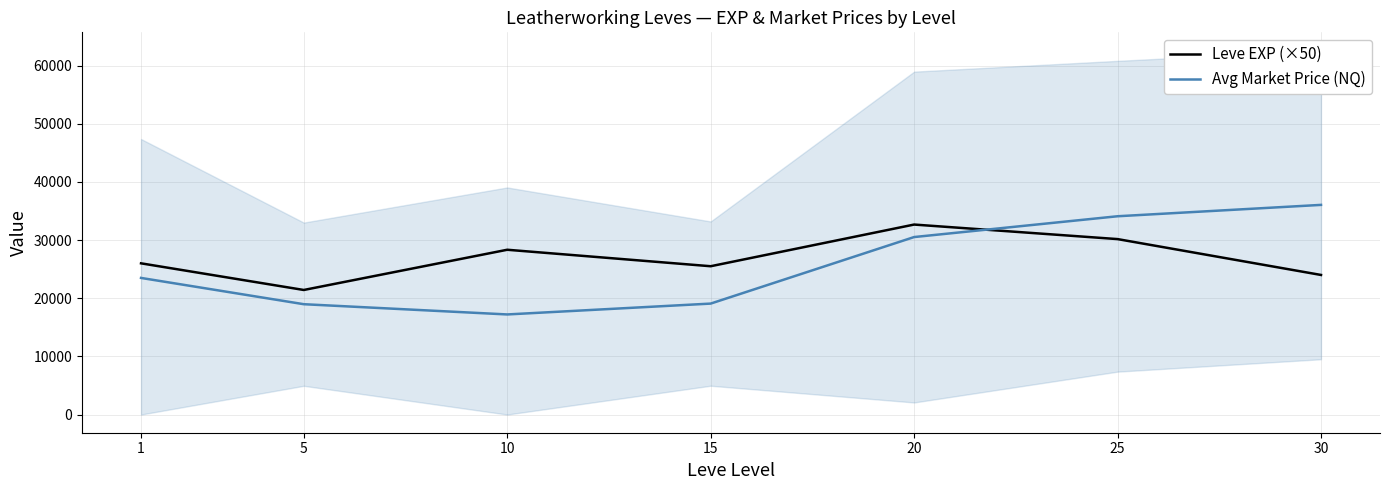

Which series ends up on top after the final intersection of Leve EXP (×50) and Avg Market Price (NQ)?

Avg Market Price (NQ)